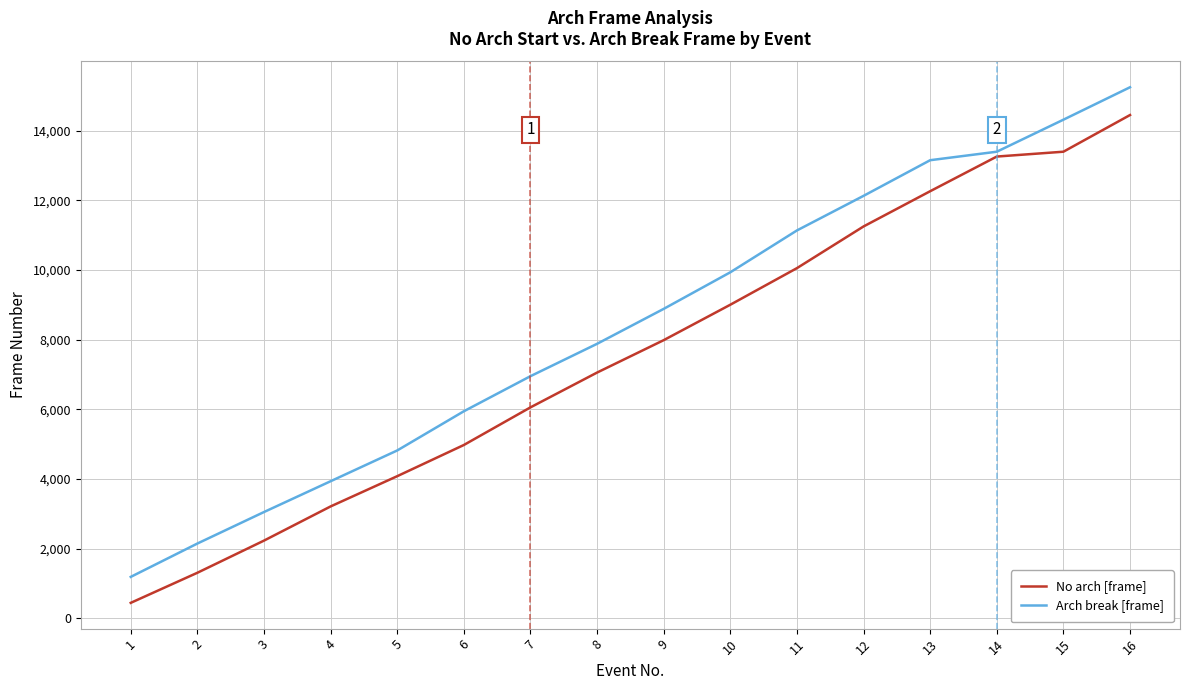

List the labels in order of No arch [frame] value, largest first.

16, 15, 14, 13, 12, 11, 10, 9, 8, 7, 6, 5, 4, 3, 2, 1